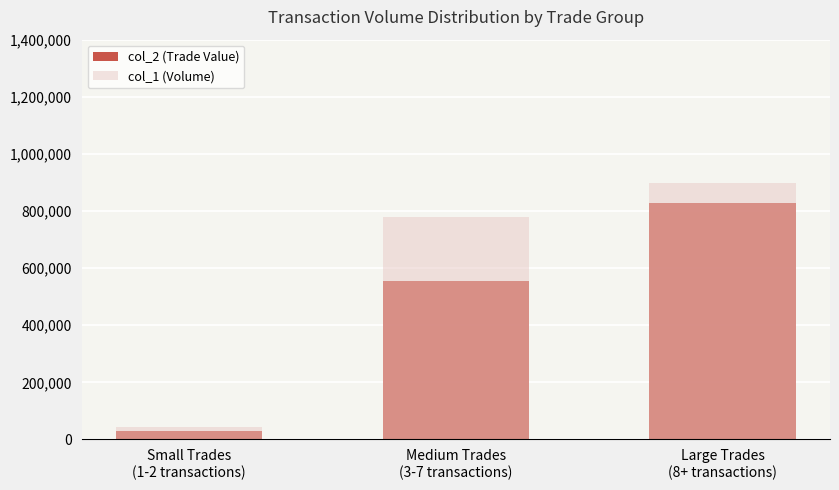

List the labels in order of col_2 (Trade Value) value, largest first.

Large Trades
(8+ transactions), Medium Trades
(3-7 transactions), Small Trades
(1-2 transactions)